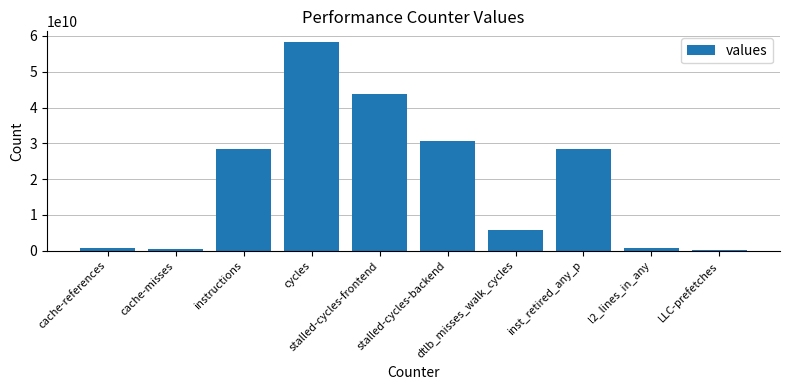

What is the sum of all values?

197295654945